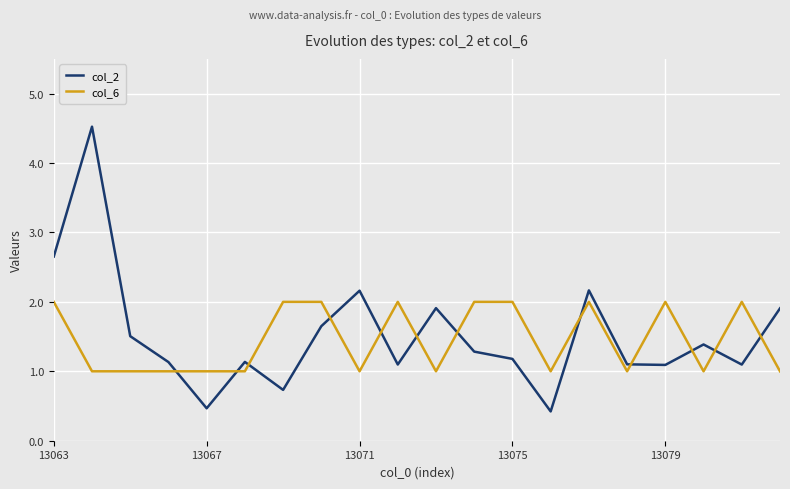

List the series in order of their peak value, highest first.

col_2, col_6